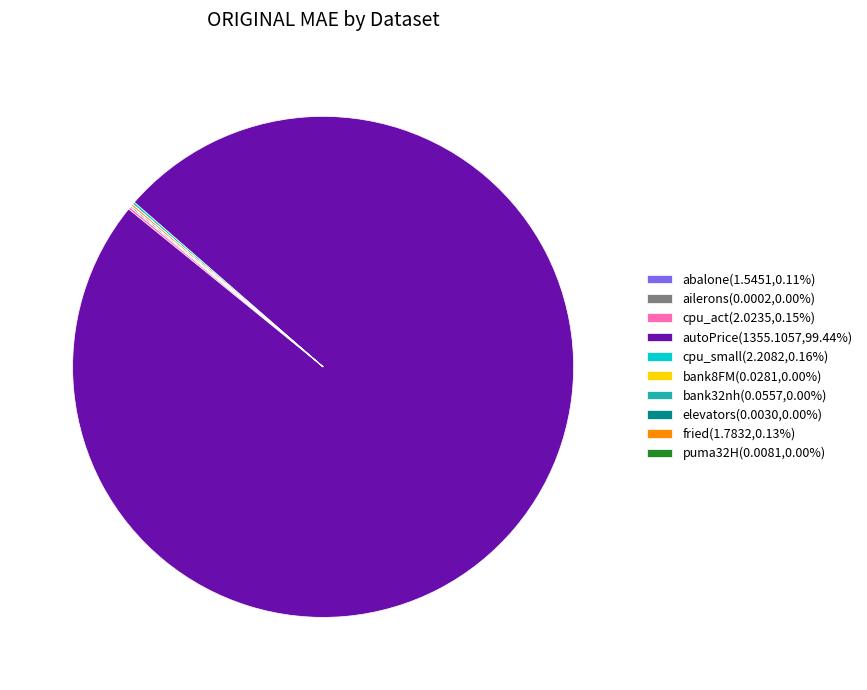

Is autoPrice(1355.1057,99.44%) the majority of the pie?

Yes